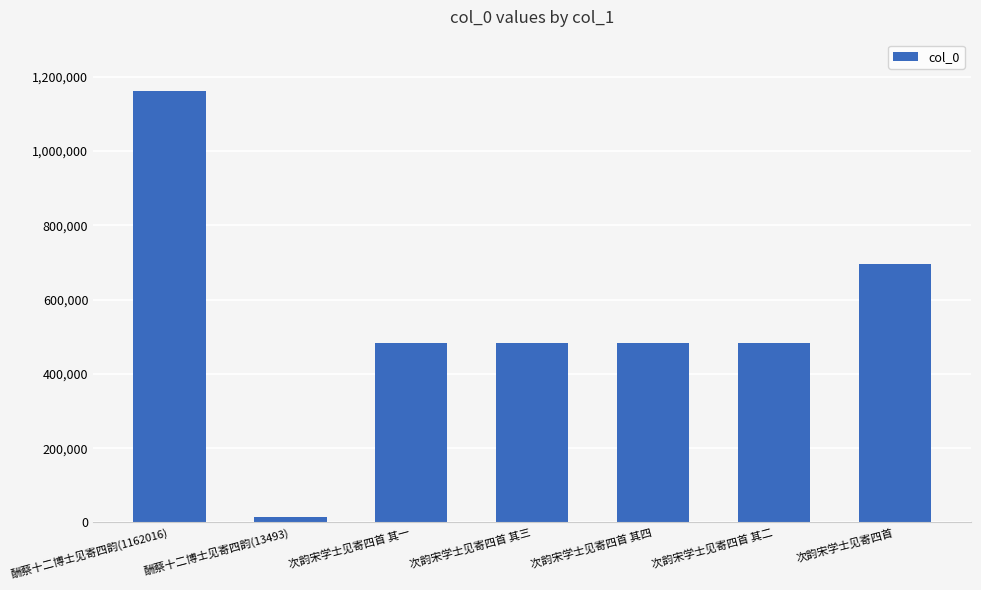

What is the difference between the second highest and minimum values?

683097